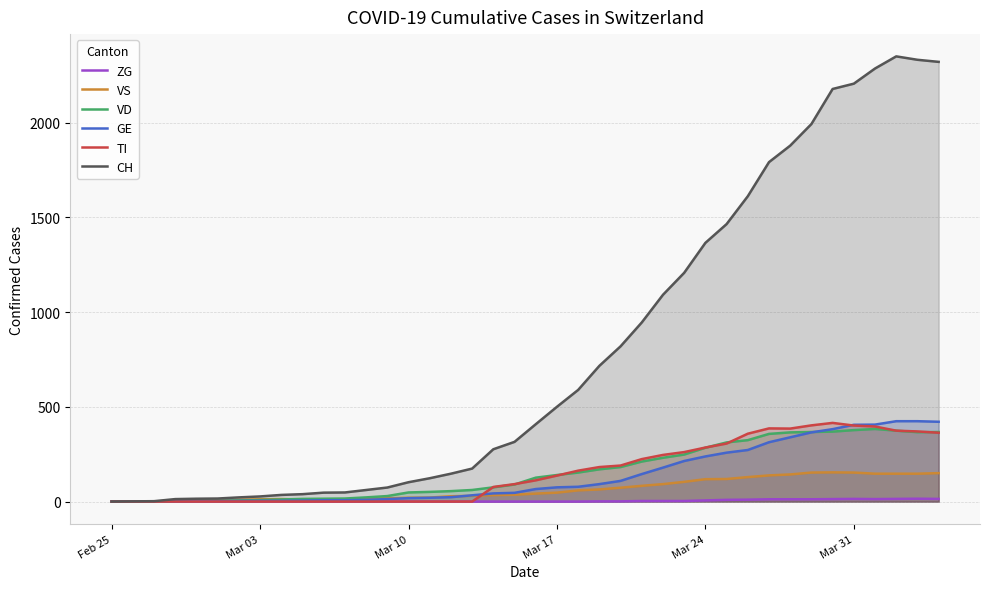

What are all the series names shown in the legend?

ZG, VS, VD, GE, TI, CH